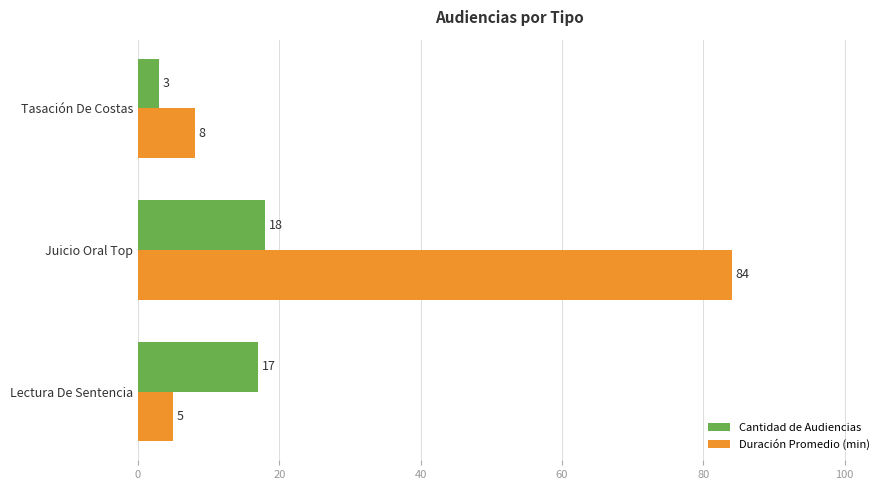

What is the highest value of the Duración Promedio (min) series?

84